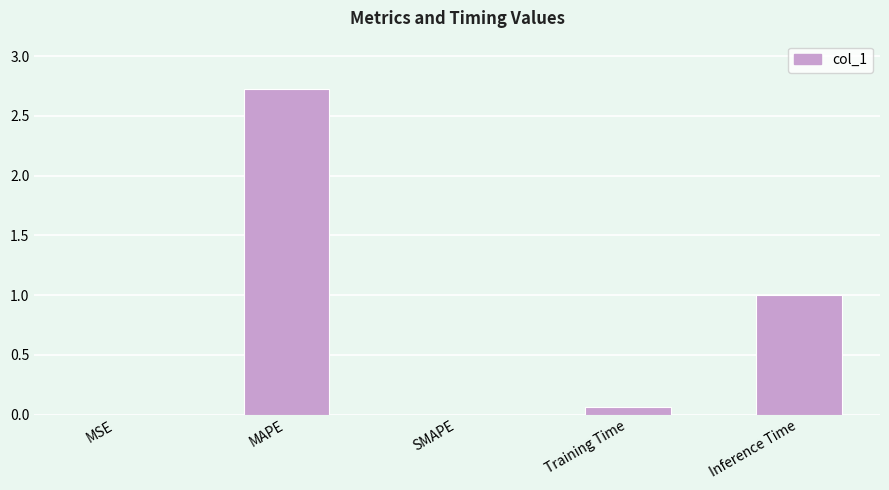

Is it true that the value at SMAPE is 0.0?

True